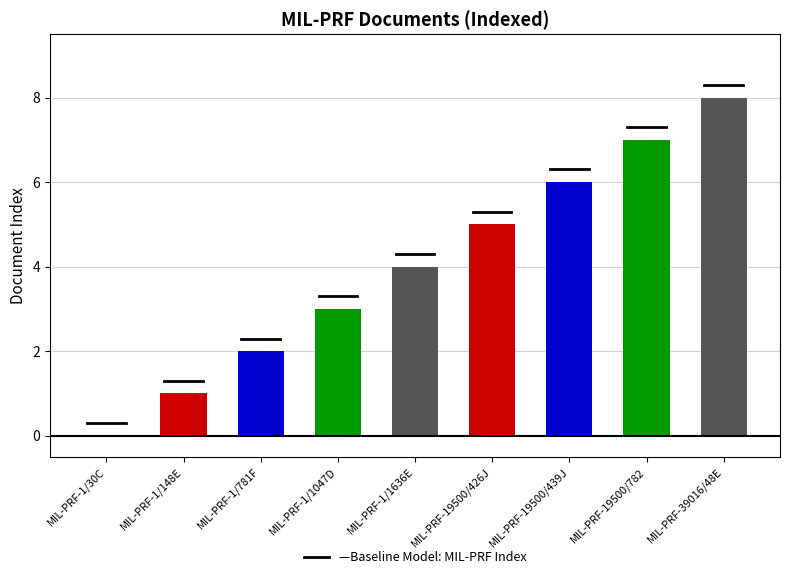

What is the ratio of the value at MIL-PRF-19500/426J to the value at MIL-PRF-1/781F?

2.5